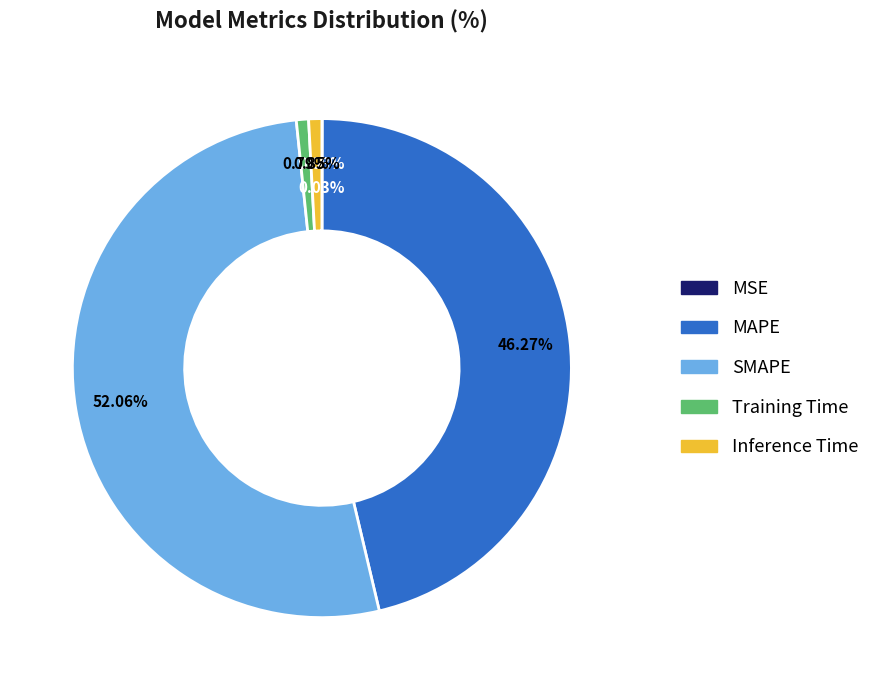

True or false: MAPE accounts for 46% of the total.

True